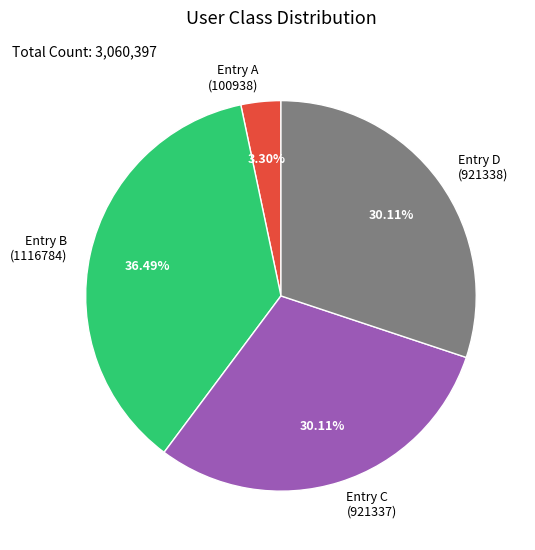

Combined, do Entry A (100938) and Entry D (921338) account for over 50%?

No